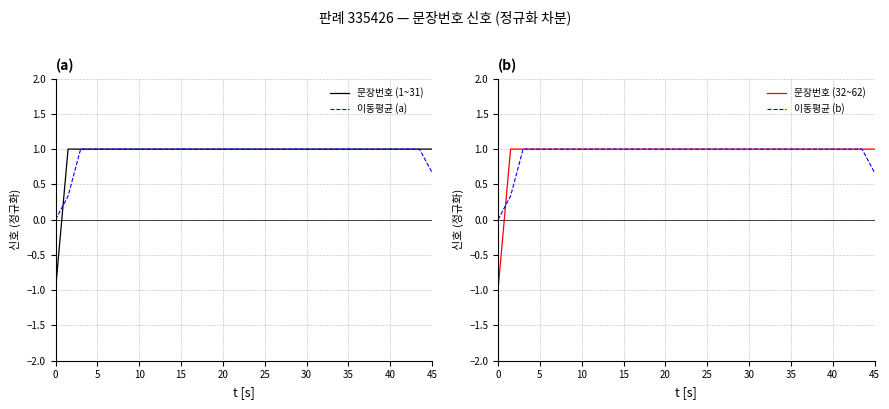

What is the highest value of the 이동평균 (a) series?

1.0